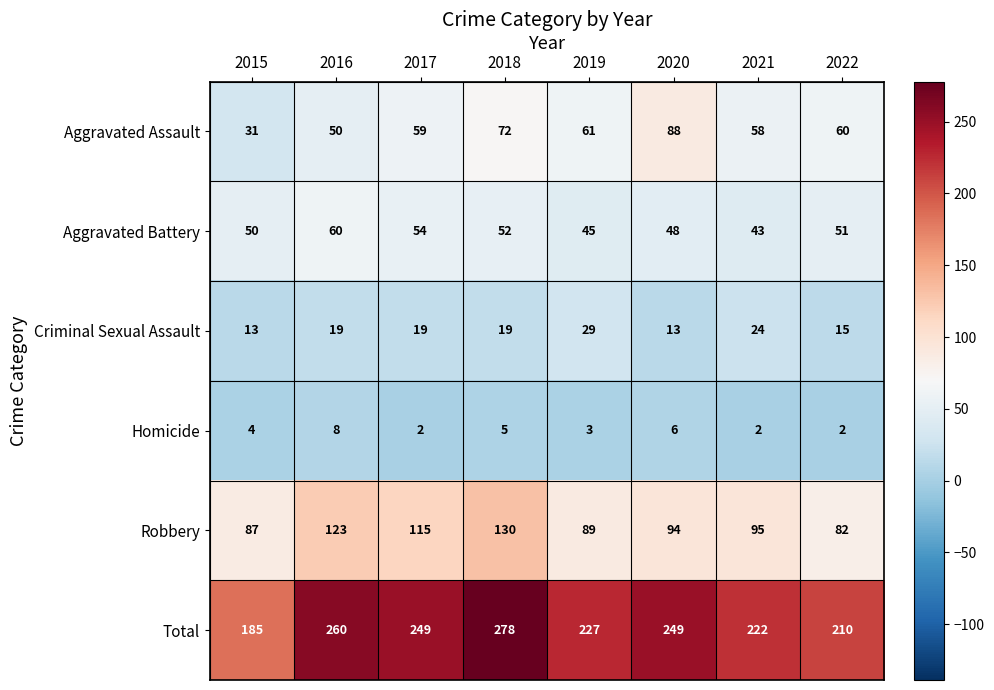

Is the value of Robbery at 2021 greater than the value of Criminal Sexual Assault at 2018?

Yes